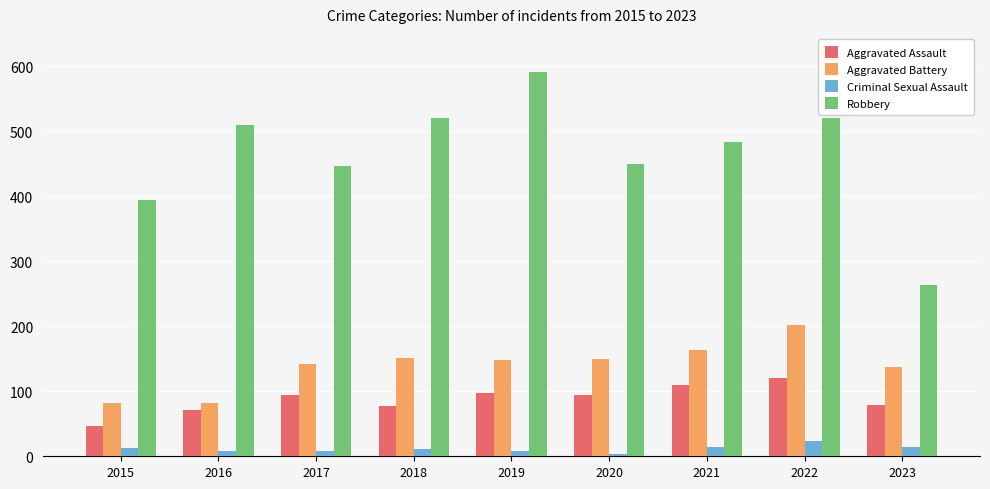

How many values in the Aggravated Battery series are below 148?

4